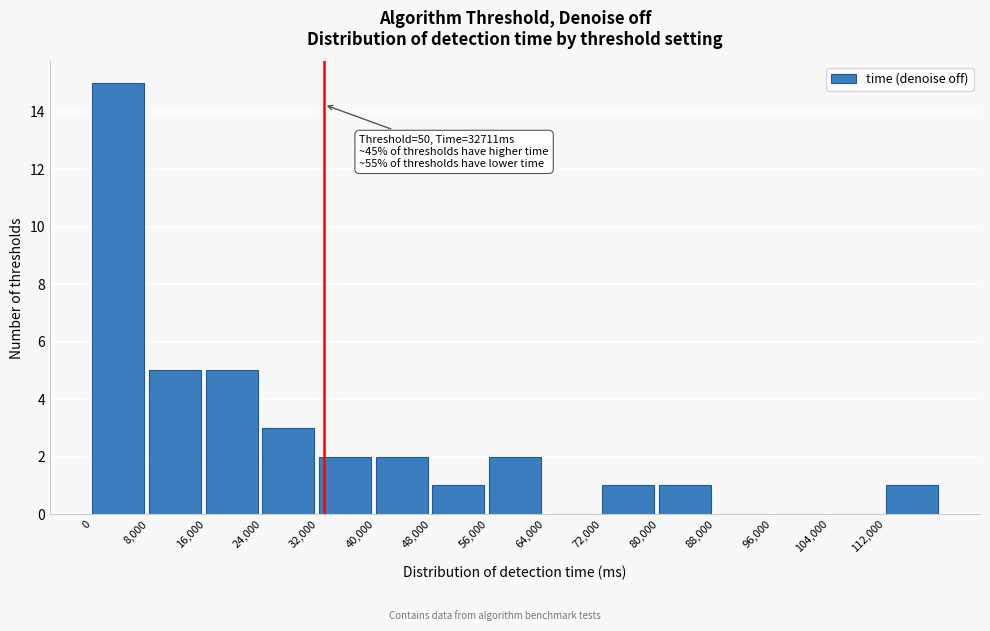

Over which range of the x-axis is the bar tallest?

0 to 8000